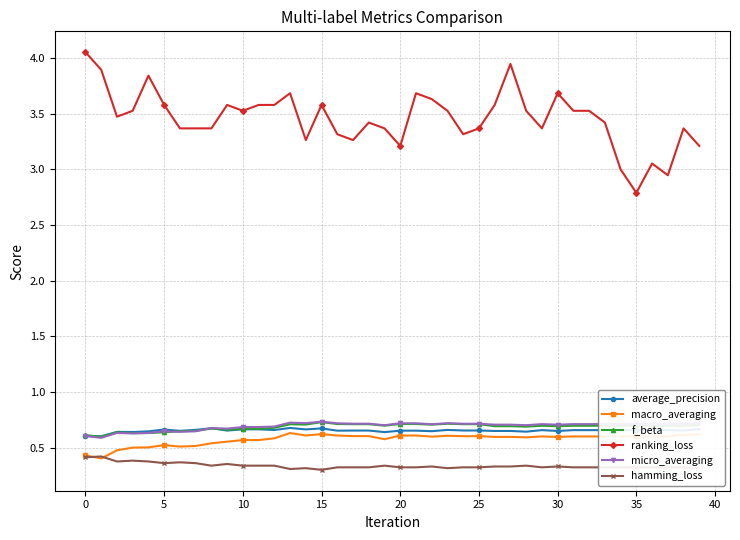

True or false: micro_averaging and ranking_loss intersect in this chart.

False